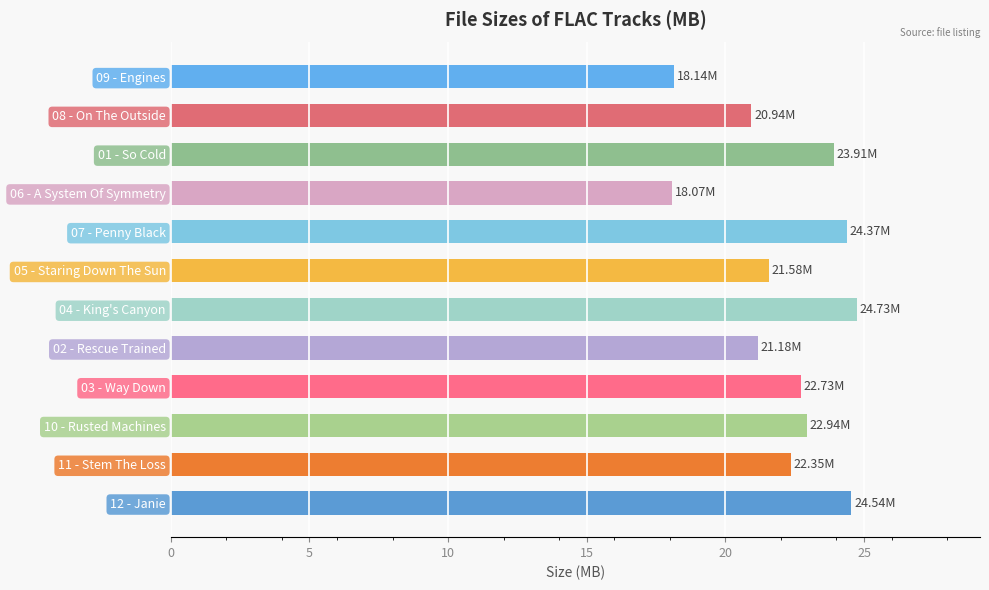

What is the sum of the values at 03 - Way Down and 12 - Janie?

47.3